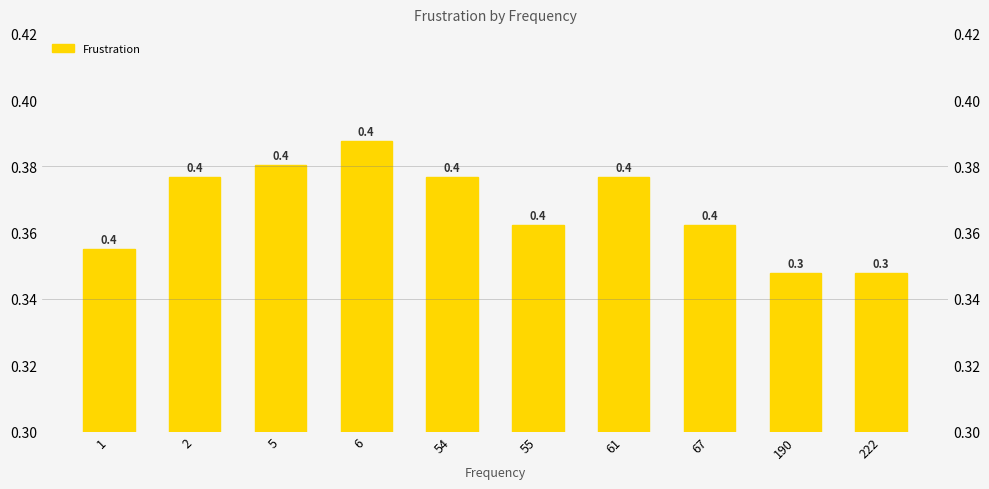

What is the average value?

0.4